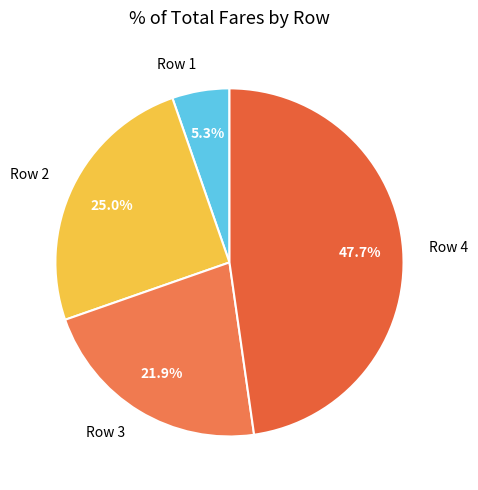

Which has a higher value, Row 3 or Row 1?

Row 3